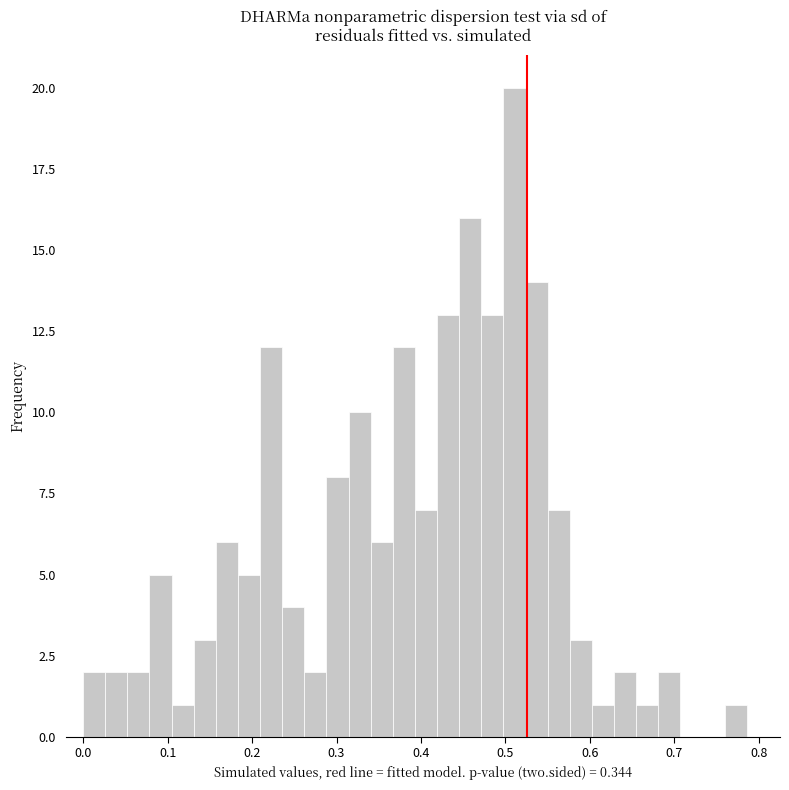

Around what value on the x-axis is the tallest bar? Give the approximate position of its centre, as read against the axis.

0.51